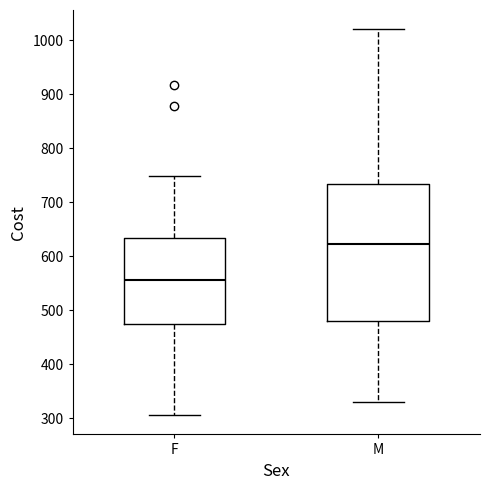

Which box's median line is the highest?

M